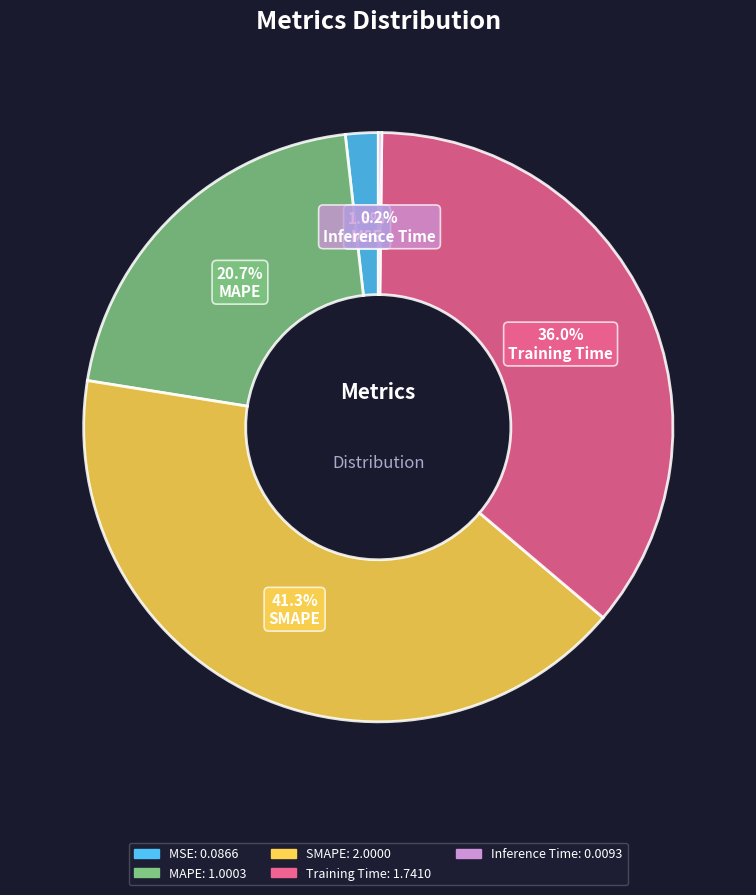

Is there a majority slice in this chart?

No